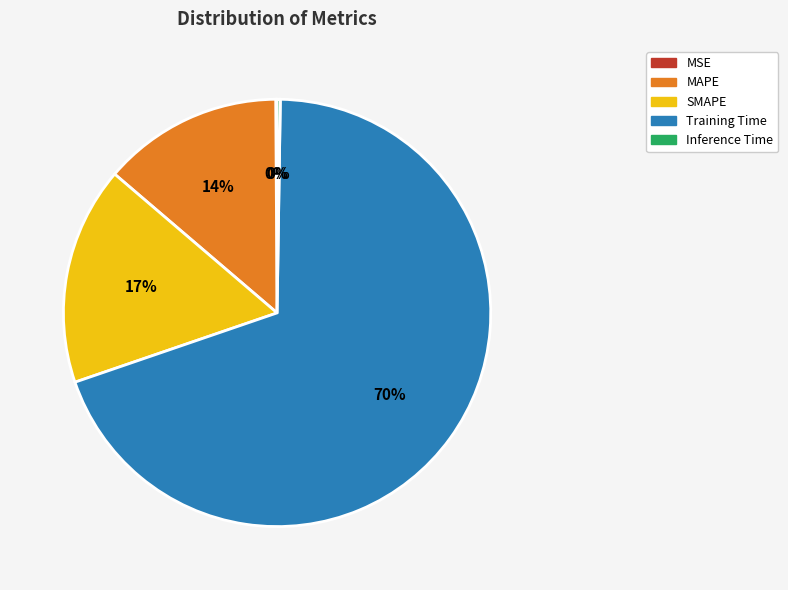

What is the majority slice?

Training Time